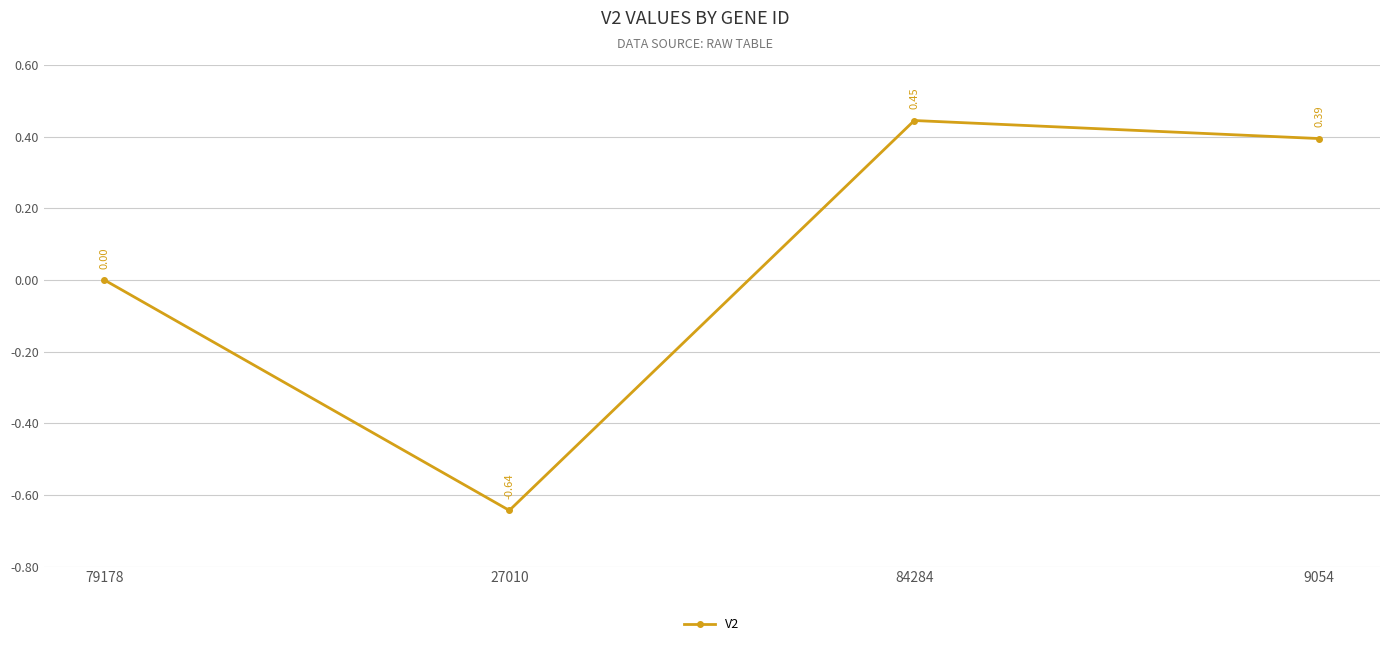

How many points are lower than both their immediate neighbors (excluding endpoints)?

1